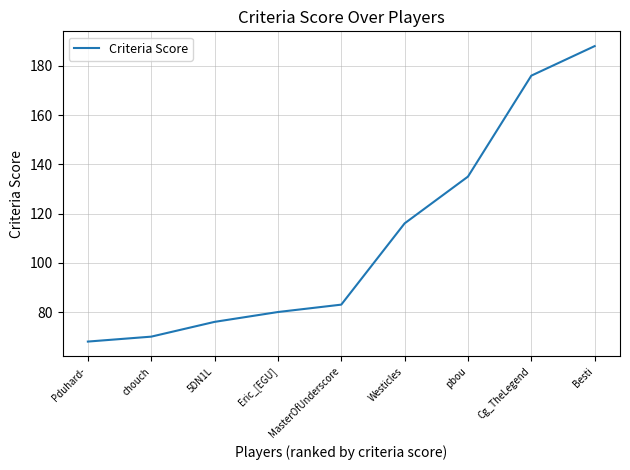

What is the maximum value shown in the chart?

188